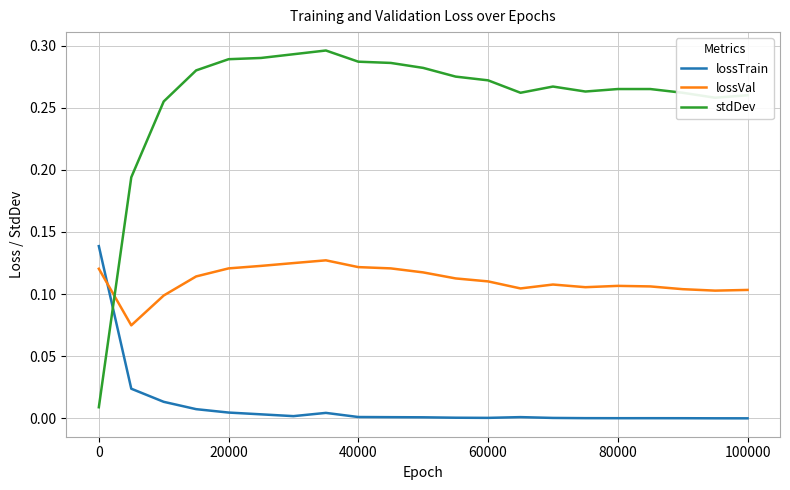

How many lines are shown in the chart?

3